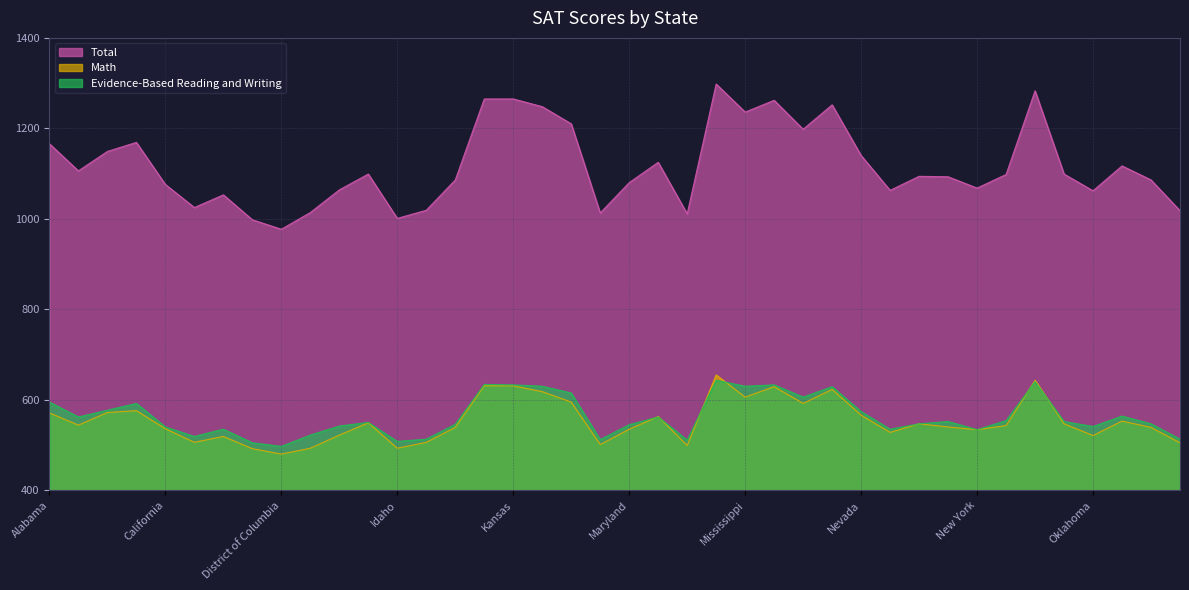

At which label does Math first exceed 544?

Alabama